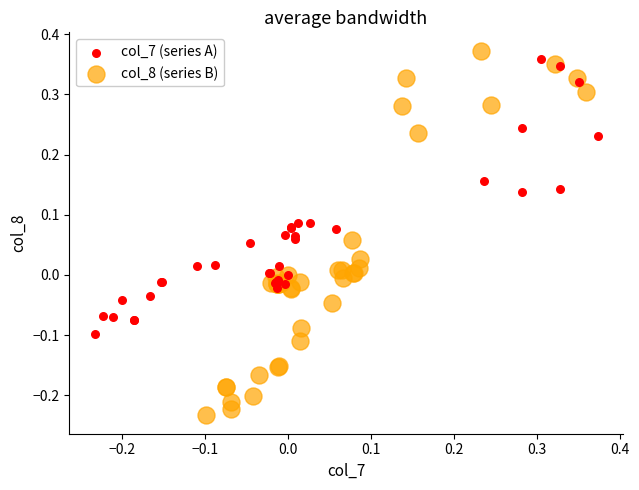

Which series reaches the maximum Y coordinate?

col_8 (series B)